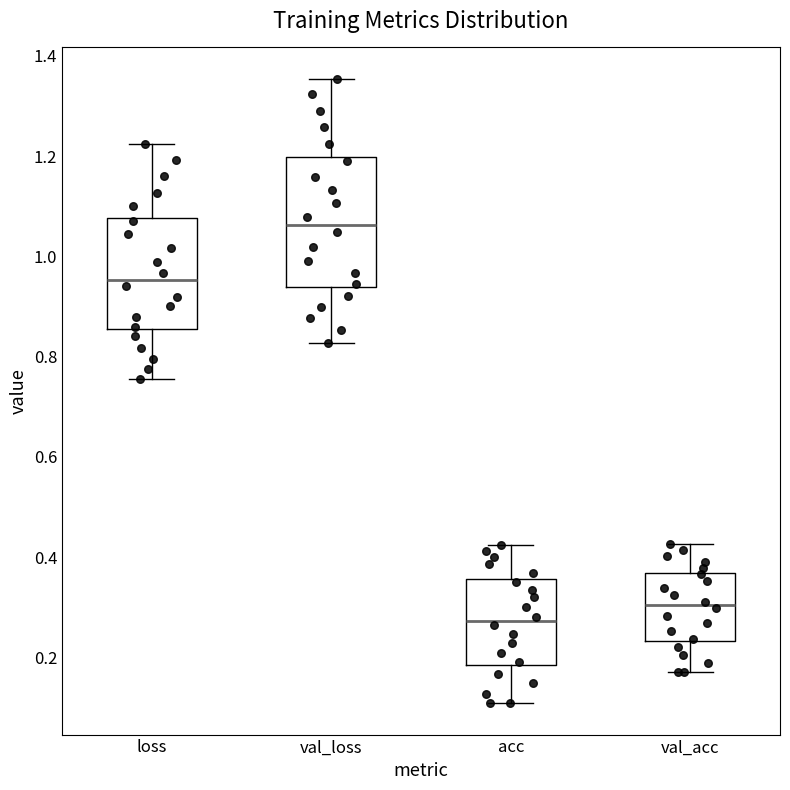

Reading left to right, read every box against the y-axis: the position of its median line, the range the box covers, and the ends of its whiskers. The values are not printed on the chart, so give them approximately, as read against the axis.

loss: median 0.96, box 0.86 to 1.08, whiskers 0.76 to 1.22
val_loss: median 1.06, box 0.94 to 1.20, whiskers 0.82 to 1.36
acc: median 0.28, box 0.18 to 0.36, whiskers 0.10 to 0.42
val_acc: median 0.30, box 0.24 to 0.36, whiskers 0.18 to 0.42